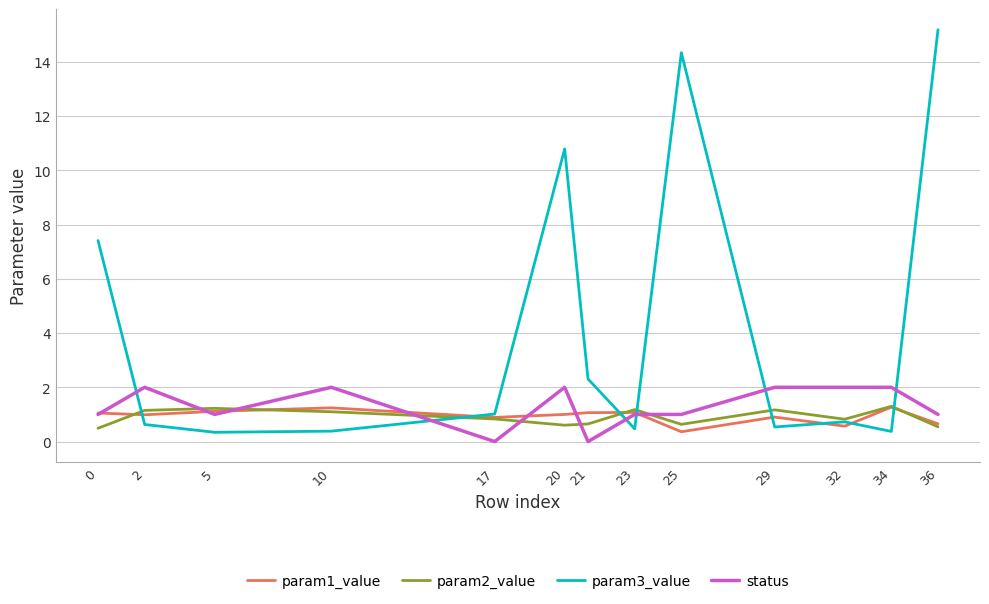

What is the difference between the param2_value values at 36 and 21?

0.1